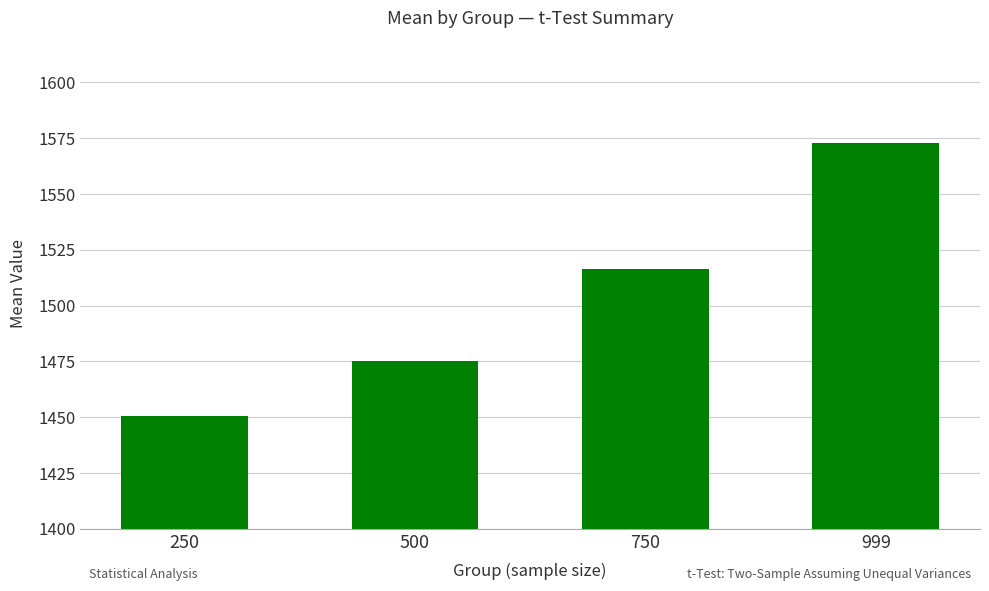

Is it true that the value at 250 is 1450.3?

True